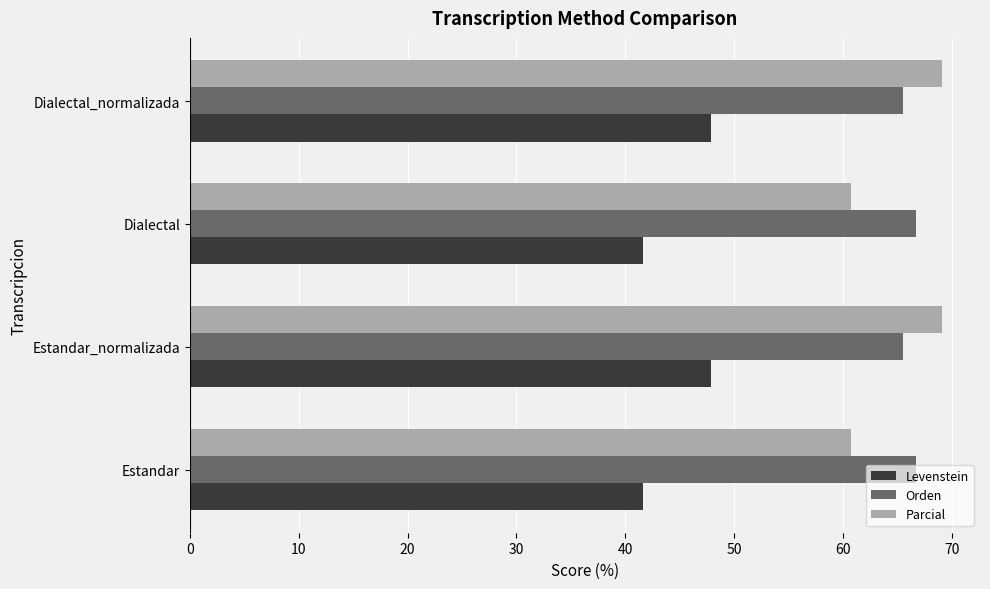

Which series has the largest range (max minus min)?

Parcial